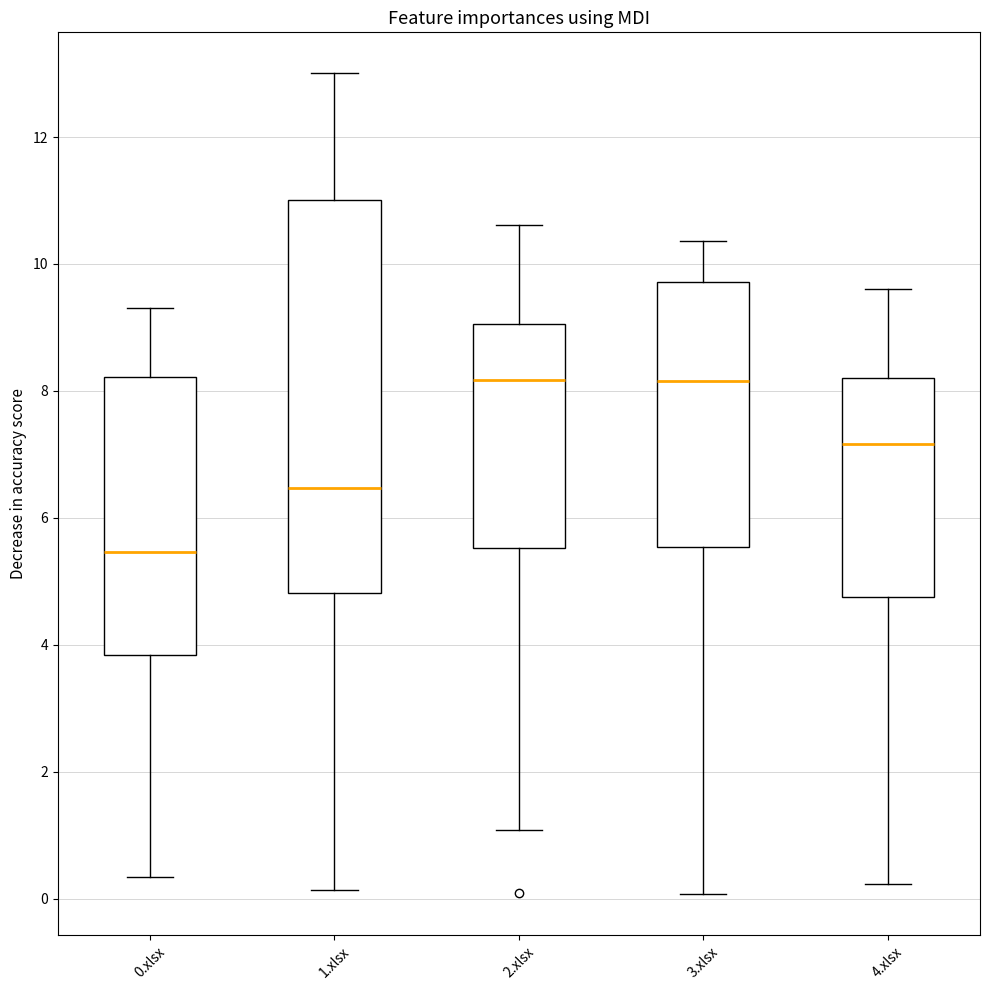

Reading left to right, read every box against the y-axis: the position of its median line, the range the box covers, and the ends of its whiskers. The values are not printed on the chart, so give them approximately, as read against the axis.

0.xlsx: median 5.4, box 3.8 to 8.2, whiskers 0.4 to 9.4
1.xlsx: median 6.4, box 4.8 to 11.0, whiskers 0.2 to 13.0
2.xlsx: median 8.2, box 5.6 to 9.0, whiskers 1.0 to 10.6
3.xlsx: median 8.2, box 5.6 to 9.8, whiskers 0.0 to 10.4
4.xlsx: median 7.2, box 4.8 to 8.2, whiskers 0.2 to 9.6